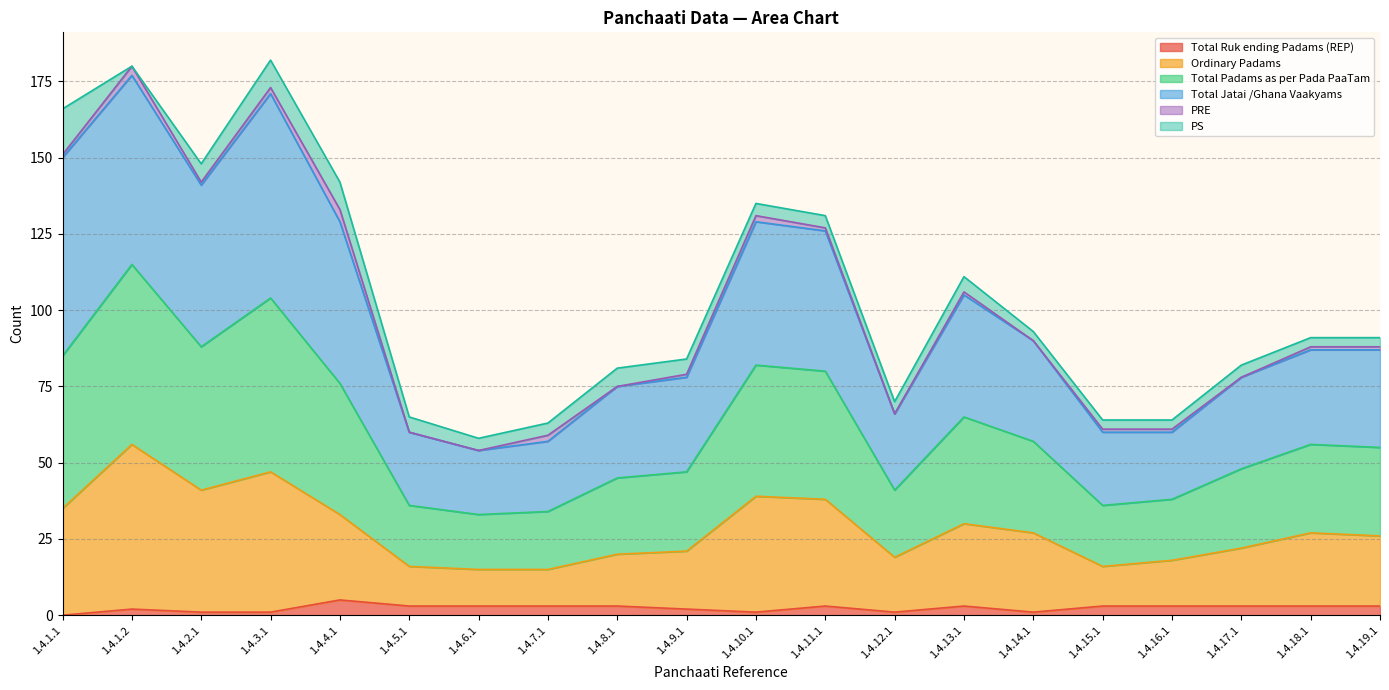

What is the maximum value for Total Ruk ending Padams (REP)?

5